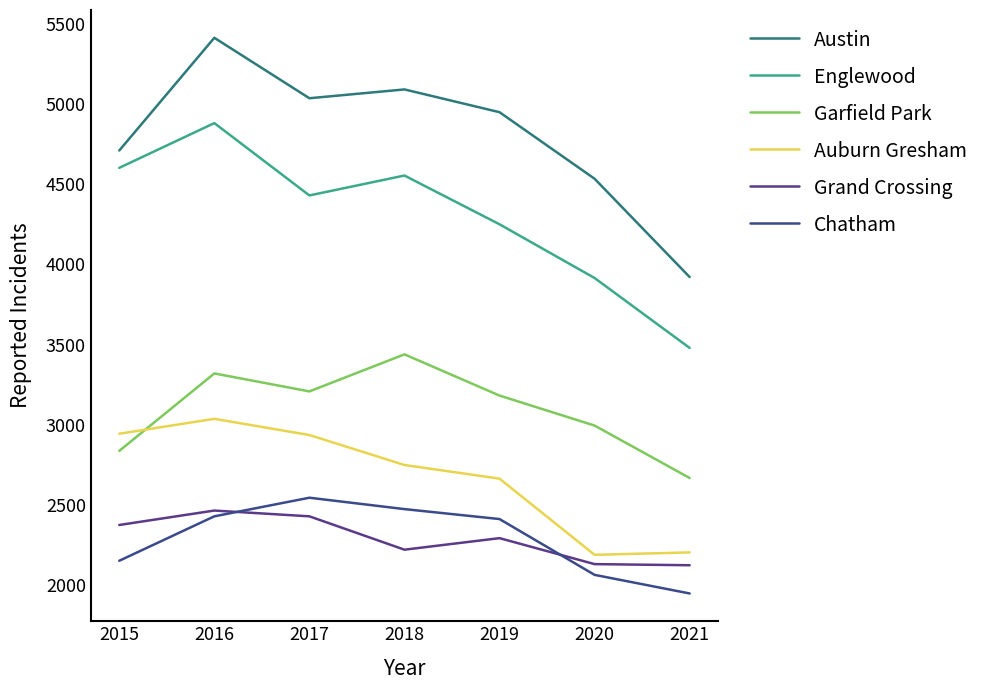

Reading left to right, transcribe all the data shown in this chart.

Austin: 2015=4710	2016=5413	2017=5036	2018=5091	2019=4949	2020=4534	2021=3921
Englewood: 2015=4602	2016=4881	2017=4430	2018=4554	2019=4250	2020=3915	2021=3479
Garfield Park: 2015=2837	2016=3320	2017=3208	2018=3439	2019=3182	2020=2995	2021=2668
Auburn Gresham: 2015=2944	2016=3037	2017=2936	2018=2749	2019=2664	2020=2189	2021=2204
Grand Crossing: 2015=2375	2016=2465	2017=2429	2018=2221	2019=2293	2020=2131	2021=2124
Chatham: 2015=2152	2016=2429	2017=2545	2018=2474	2019=2412	2020=2064	2021=1948